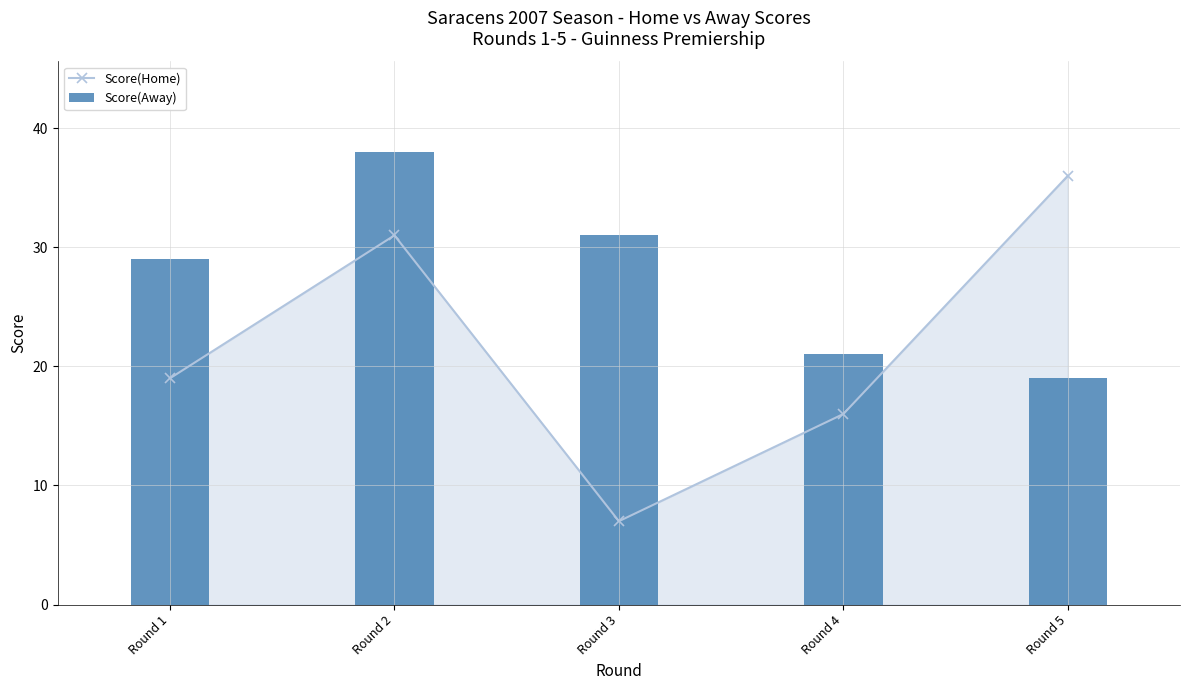

What is the highest value of the Score(Home) series?

36